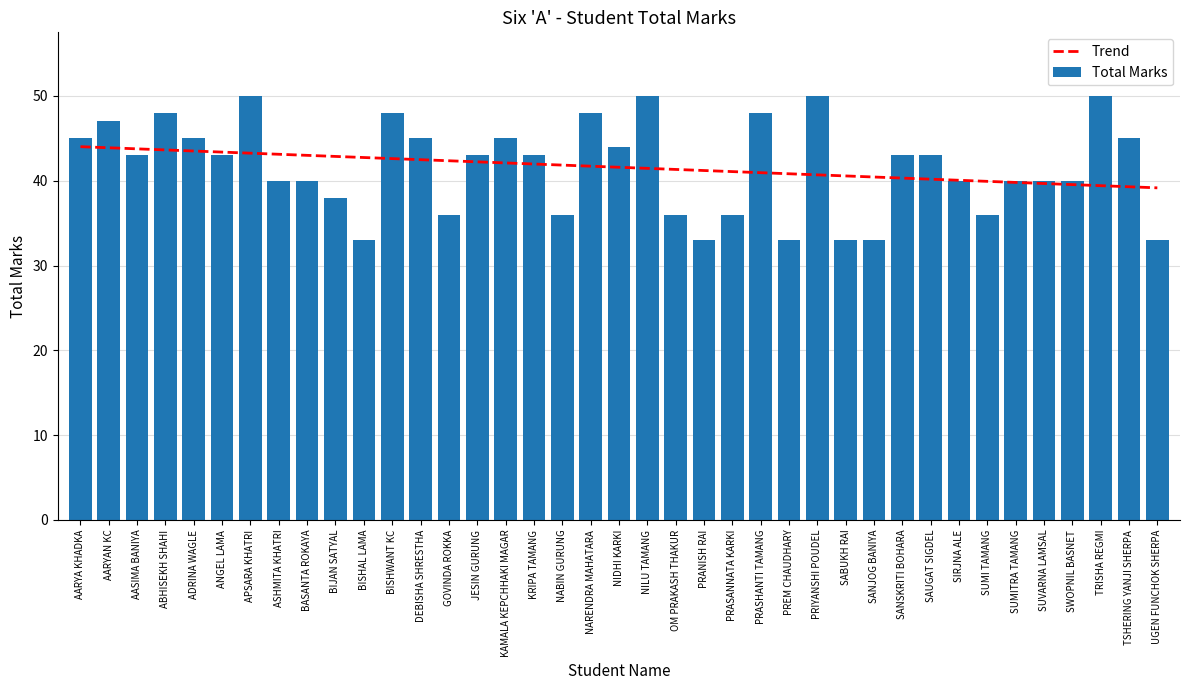

True or false: Trend has a value of 40.2 at SAUGAT SIGDEL.

True